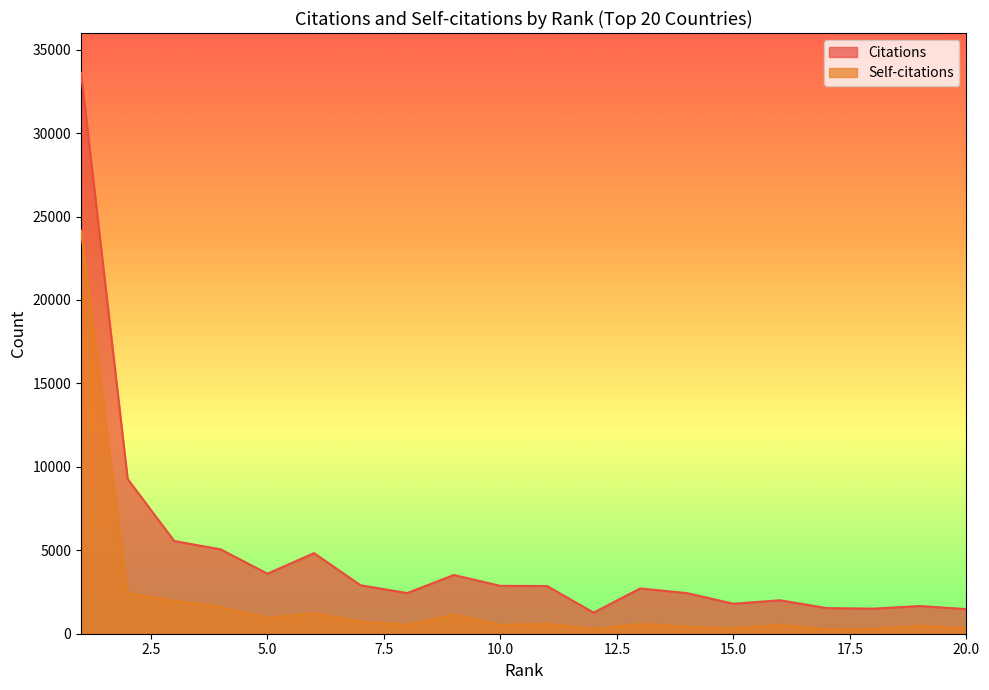

List the series in order of their peak value, highest first.

Citations, Self-citations